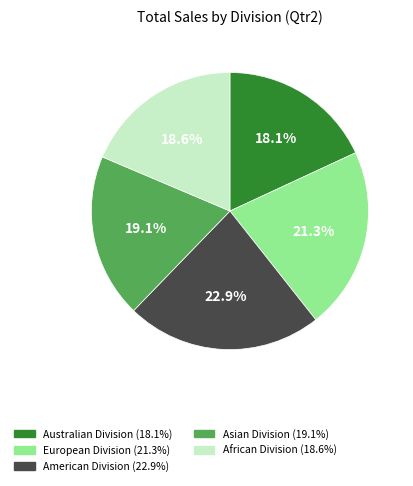

Does African Division represent more than half of the total?

No